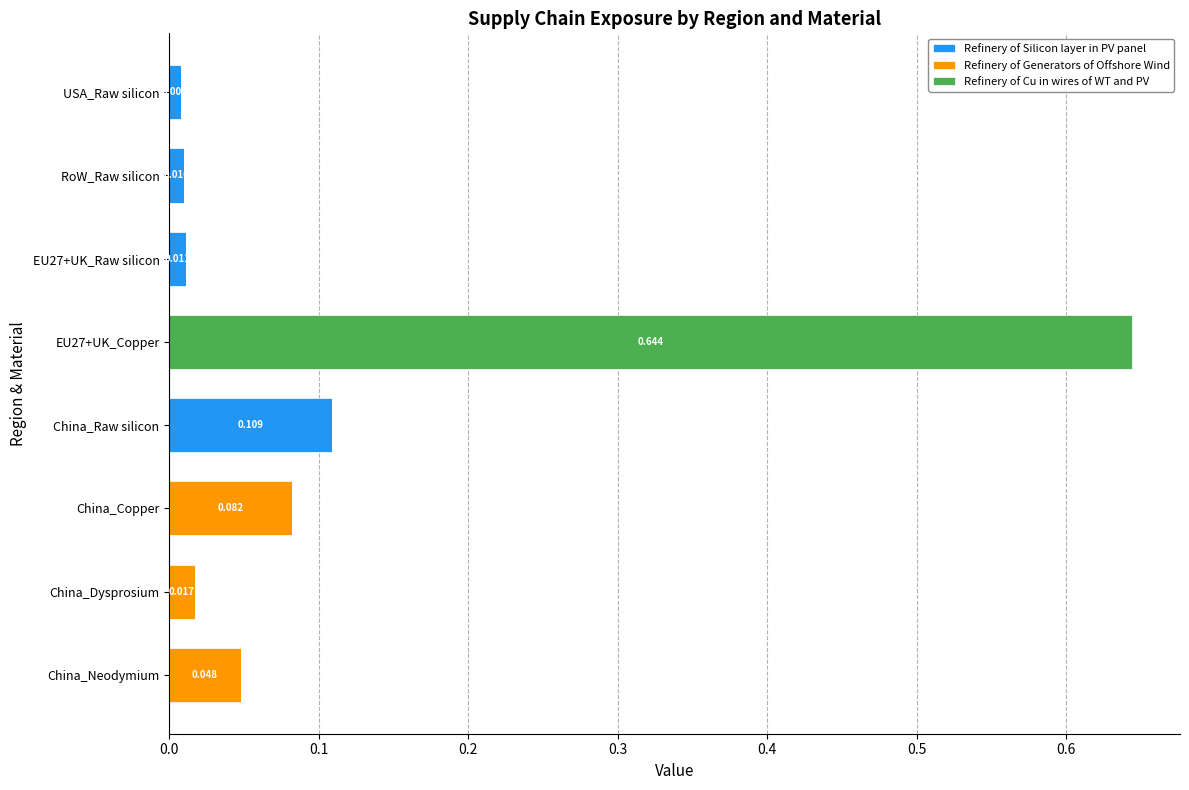

Which category has the highest value in the Refinery of Silicon layer in PV panel series?

China_Raw silicon